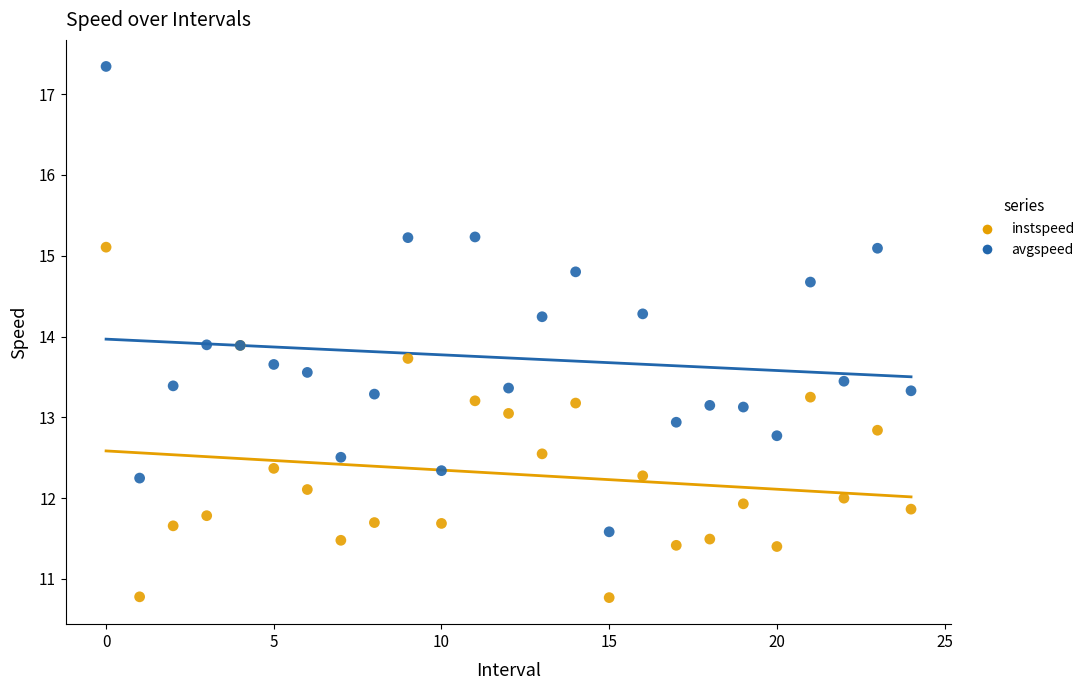

Which series contains the highest Y value?

avgspeed